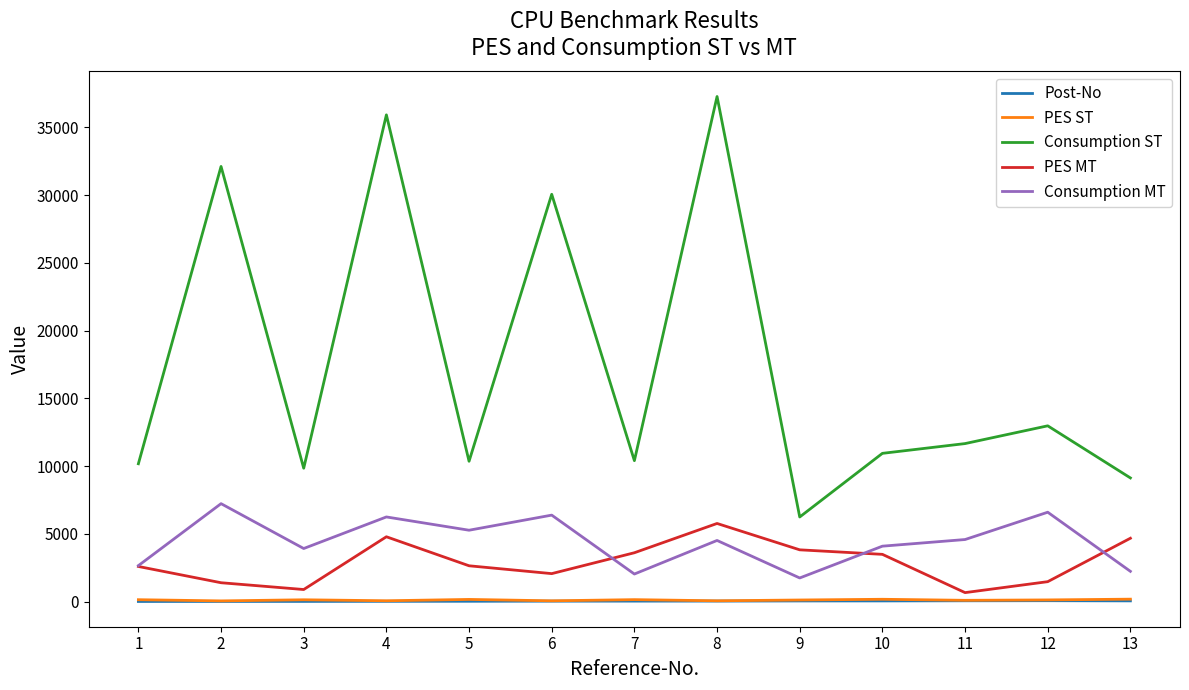

True or false: PES ST and PES MT cross at least once.

False